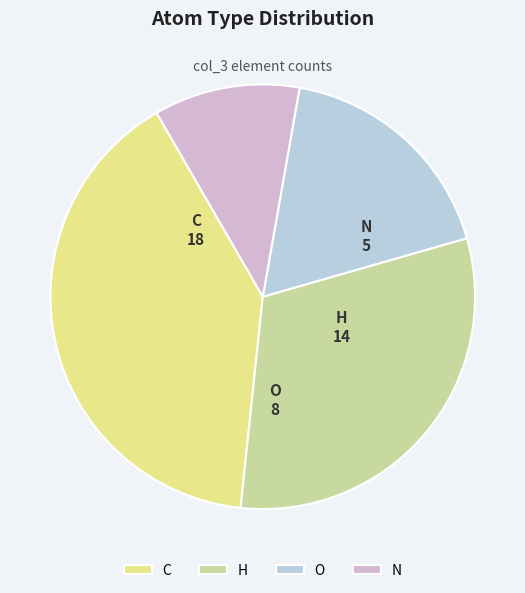

Do H and C together represent more than half of the pie?

Yes